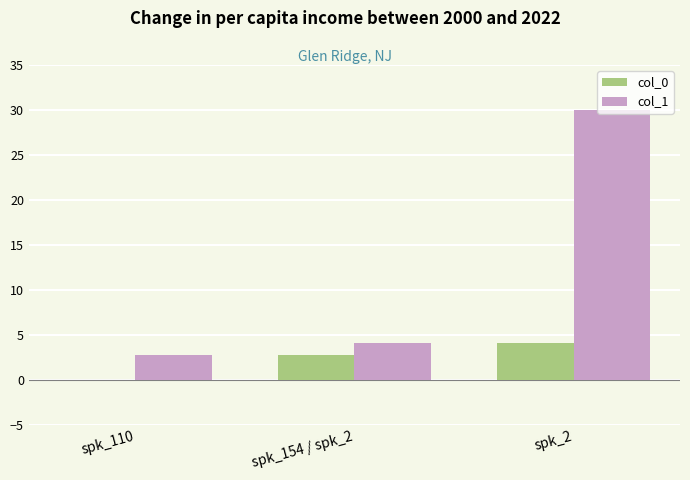

Which series has the largest range (max minus min)?

col_1